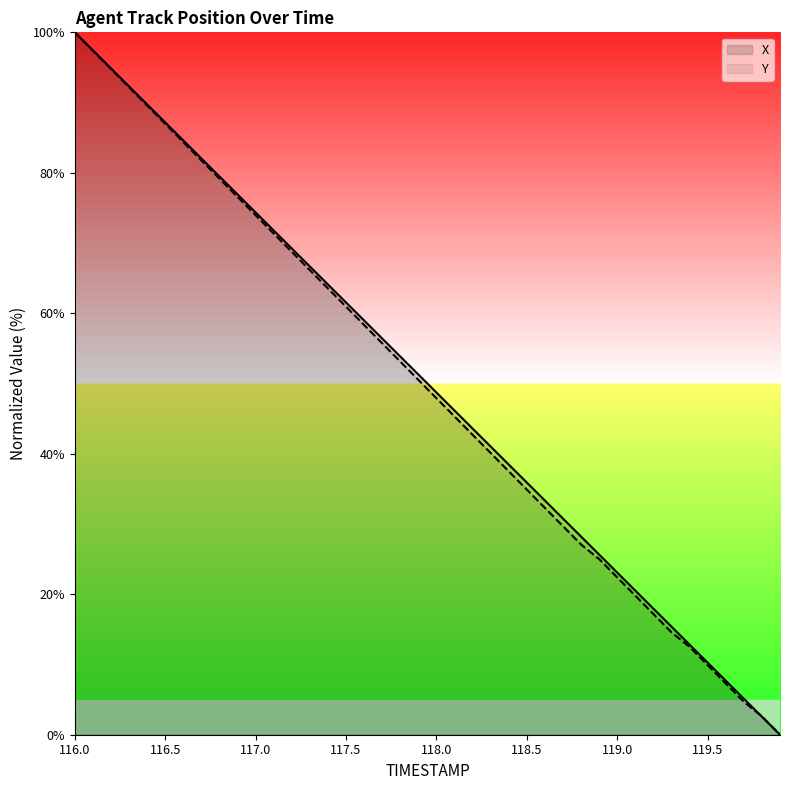

List the series in order of their overall mean, highest first.

X, Y